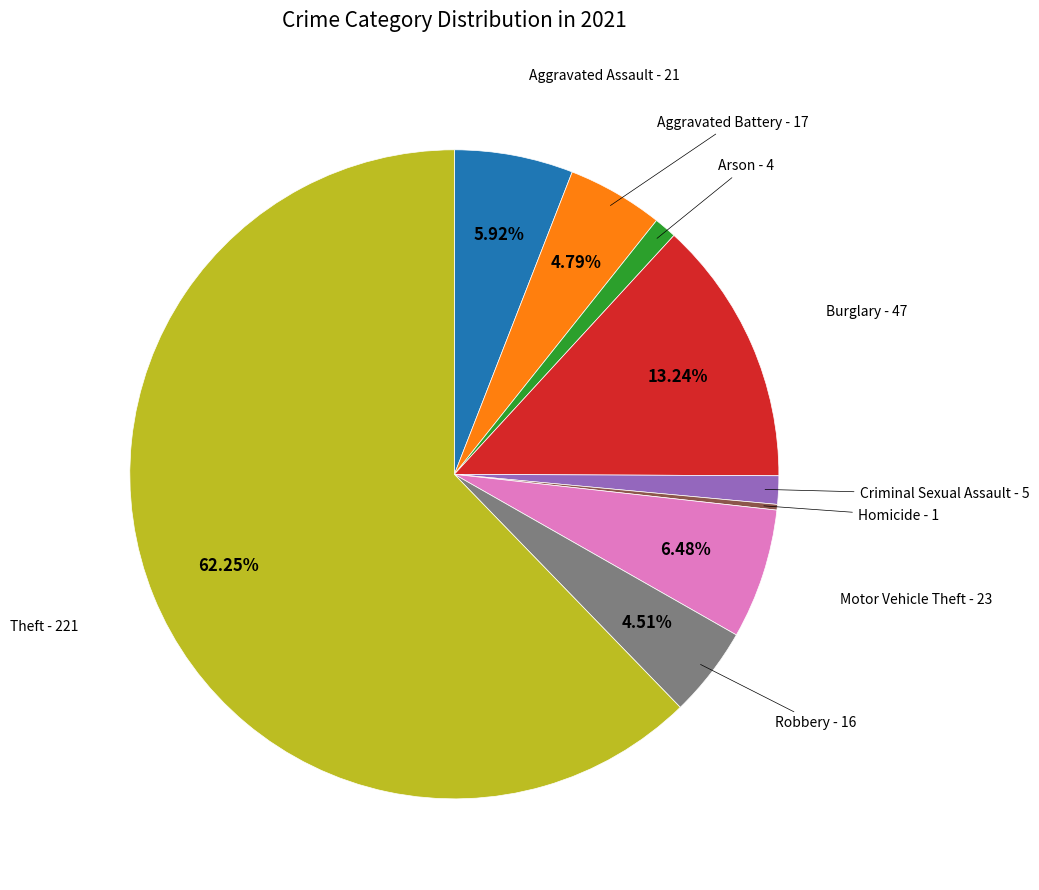

Is there any slice that represents more than half of the pie?

Yes